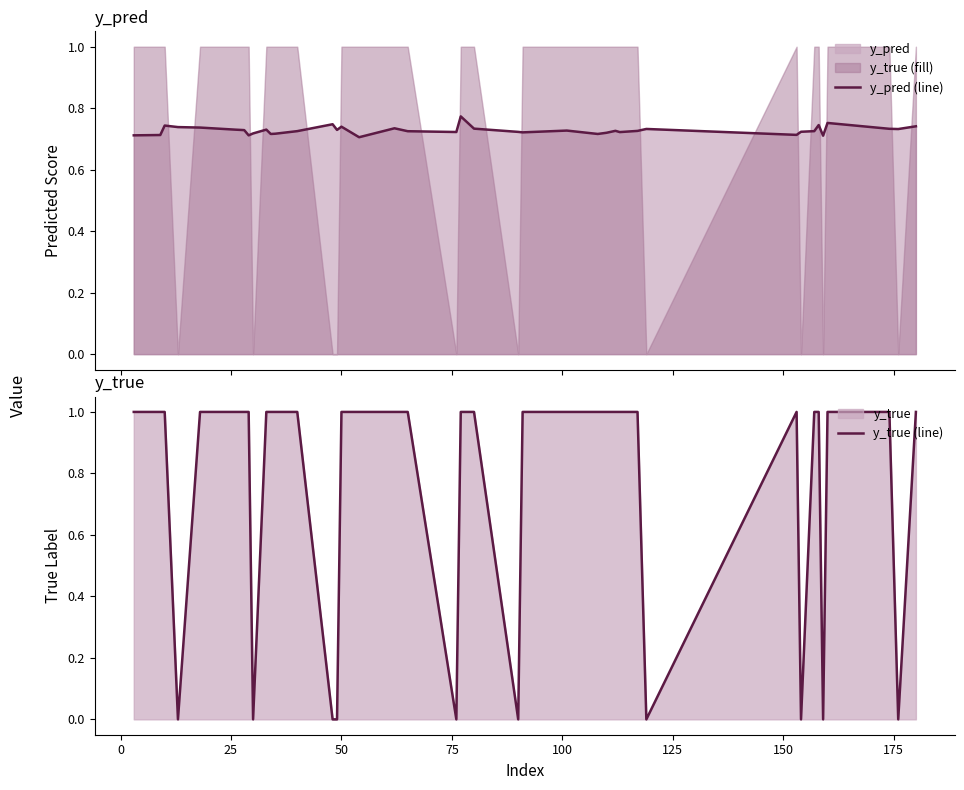

At how many categories does at least one series exceed 0?

40